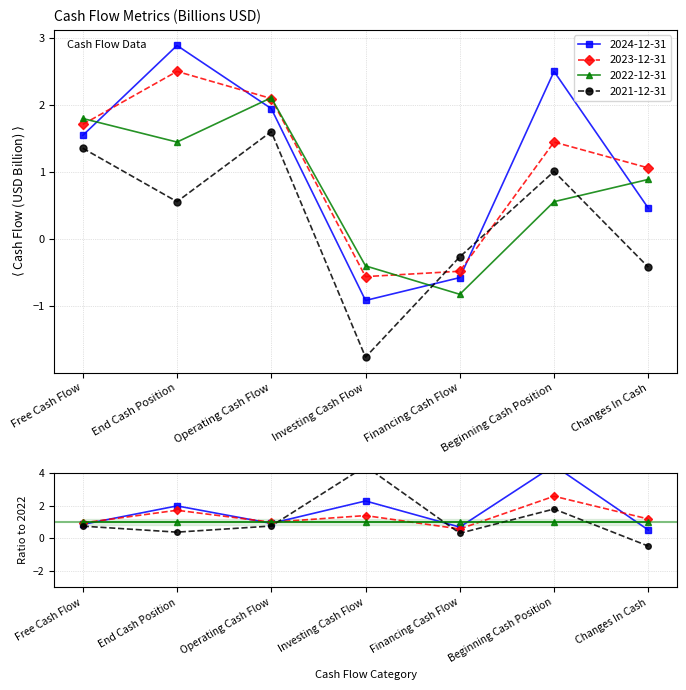

Reading left to right, extract all data points from this chart.

2024-12-31: Free Cash Flow=1.6	End Cash Position=2.9	Operating Cash Flow=2.0	Investing Cash Flow=-0.9	Financing Cash Flow=-0.6	Beginning Cash Position=2.5	Changes In Cash=0.5
2023-12-31: Free Cash Flow=1.7	End Cash Position=2.5	Operating Cash Flow=2.1	Investing Cash Flow=-0.6	Financing Cash Flow=-0.5	Beginning Cash Position=1.5	Changes In Cash=1.1
2022-12-31: Free Cash Flow=1.8	End Cash Position=1.5	Operating Cash Flow=2.1	Investing Cash Flow=-0.4	Financing Cash Flow=-0.8	Beginning Cash Position=0.6	Changes In Cash=0.9
2021-12-31: Free Cash Flow=1.4	End Cash Position=0.6	Operating Cash Flow=1.6	Investing Cash Flow=-1.8	Financing Cash Flow=-0.3	Beginning Cash Position=1.0	Changes In Cash=-0.4